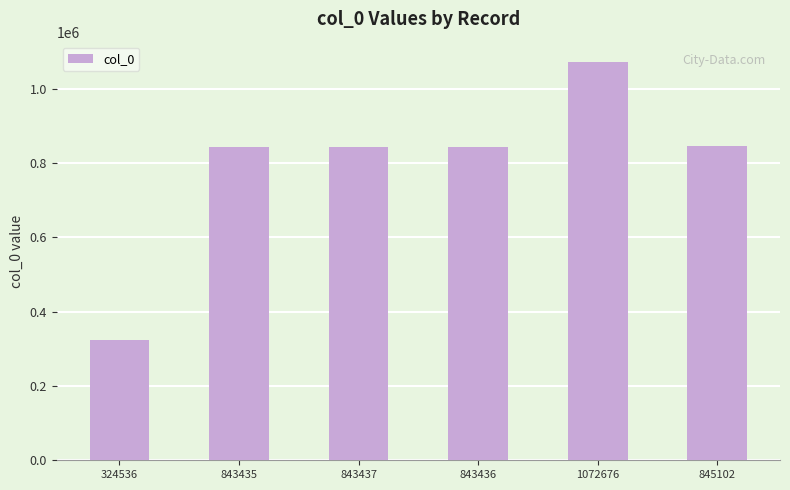

What is the average value?

795437